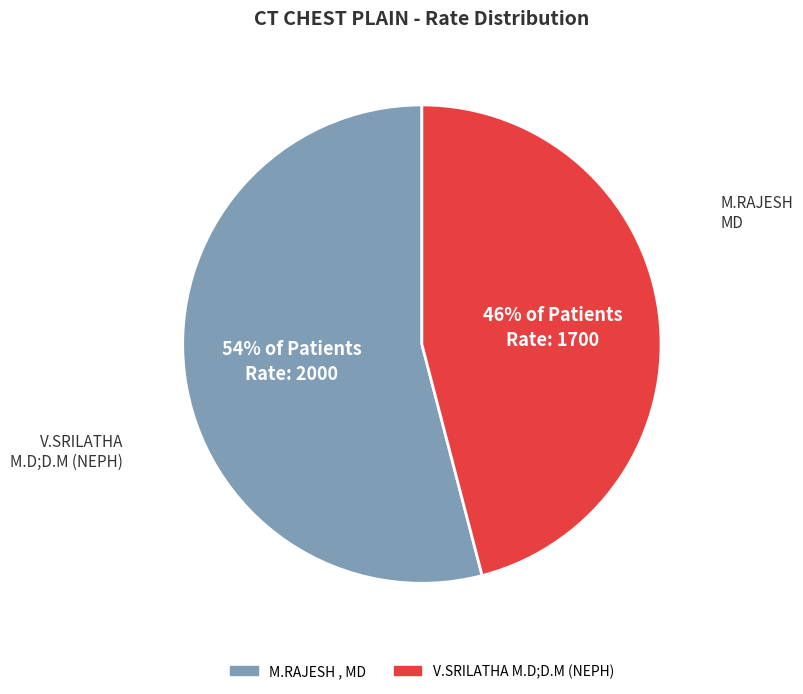

Which slice is the smallest?

V.SRILATHA M.D;D.M (NEPH)